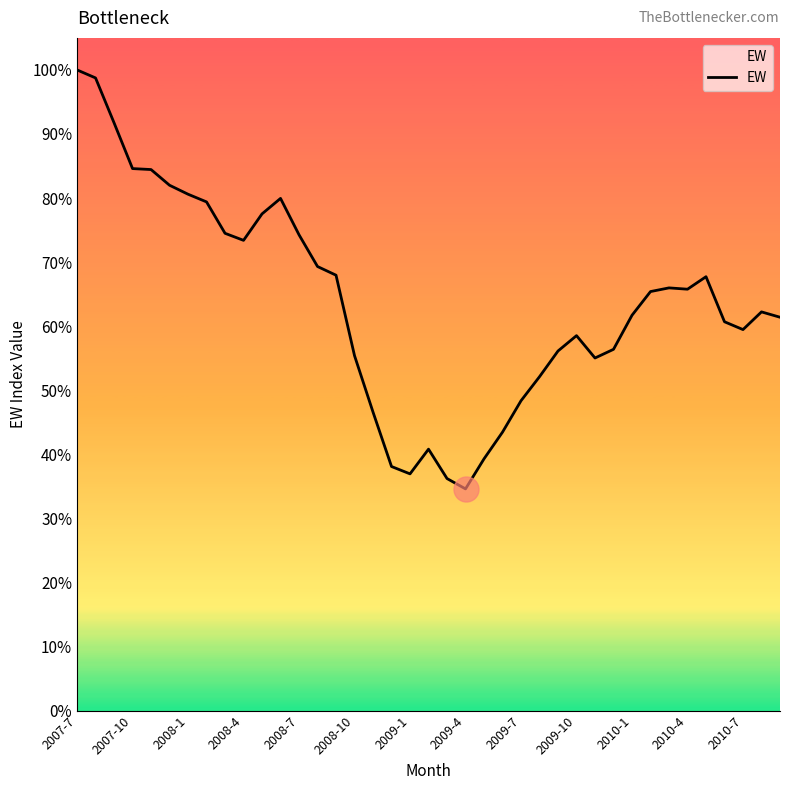

Reading left to right, what are all the values shown in this chart?

1420.0	1402.2	1302.8	1201.3	1199.2	1164.4	1144.5	1127.5	1057.9	1042.3	1100.9	1135.2	1054.6	984.3	965.0	786.7	661.6	541.0	524.7	579.5	514.3	491.4	558.0	617.2	686.8	740.0	797.0	831.1	781.5	800.7	876.2	928.8	936.9	934.0	961.7	861.8	844.5	883.7	871.9